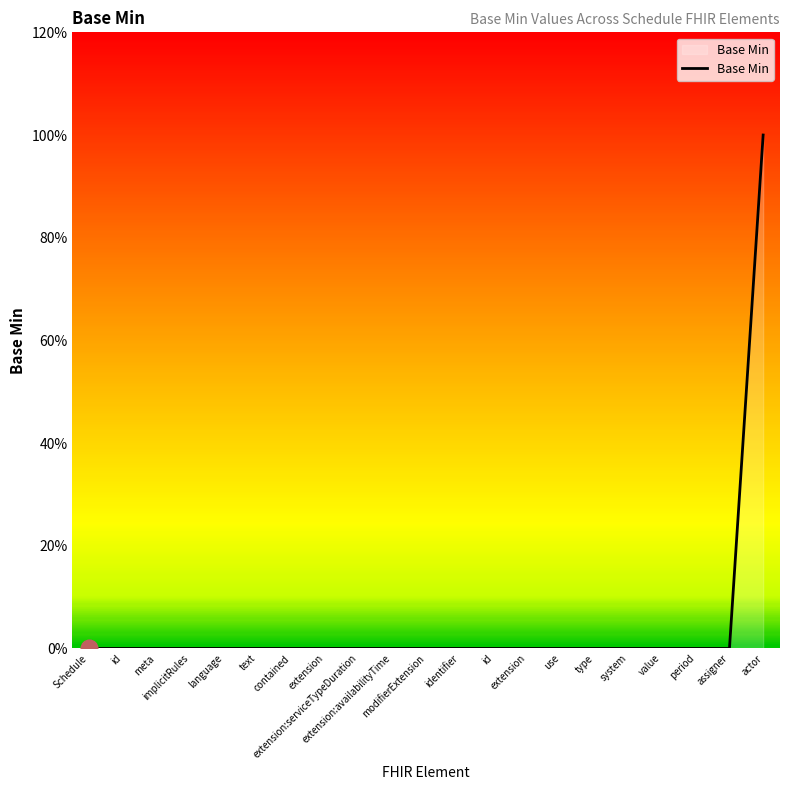

At which label is the value closest to 0?

Schedule